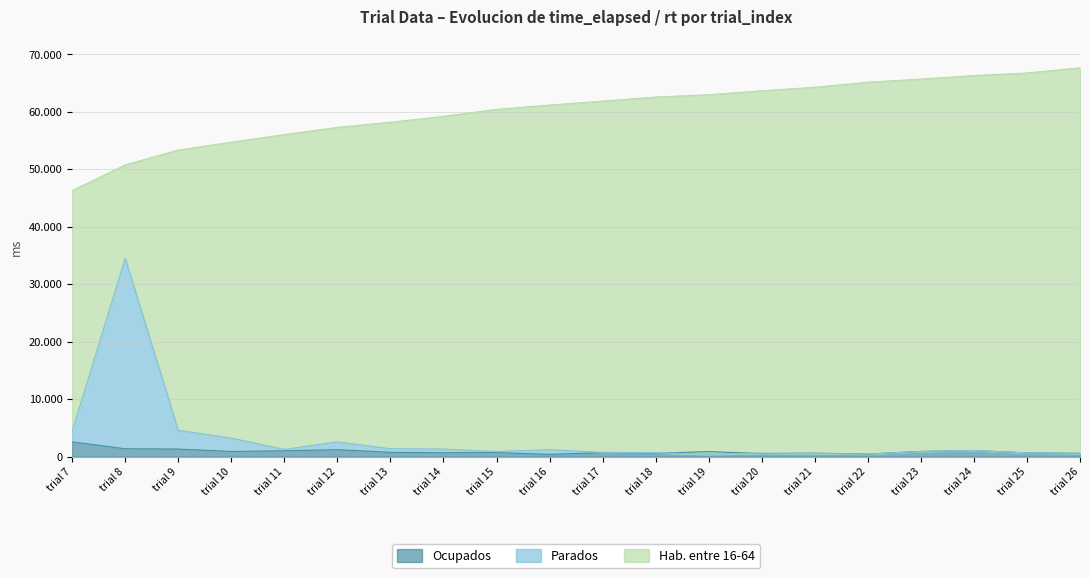

What value does the Ocupados series have at trial 10, to the nearest 50?

900